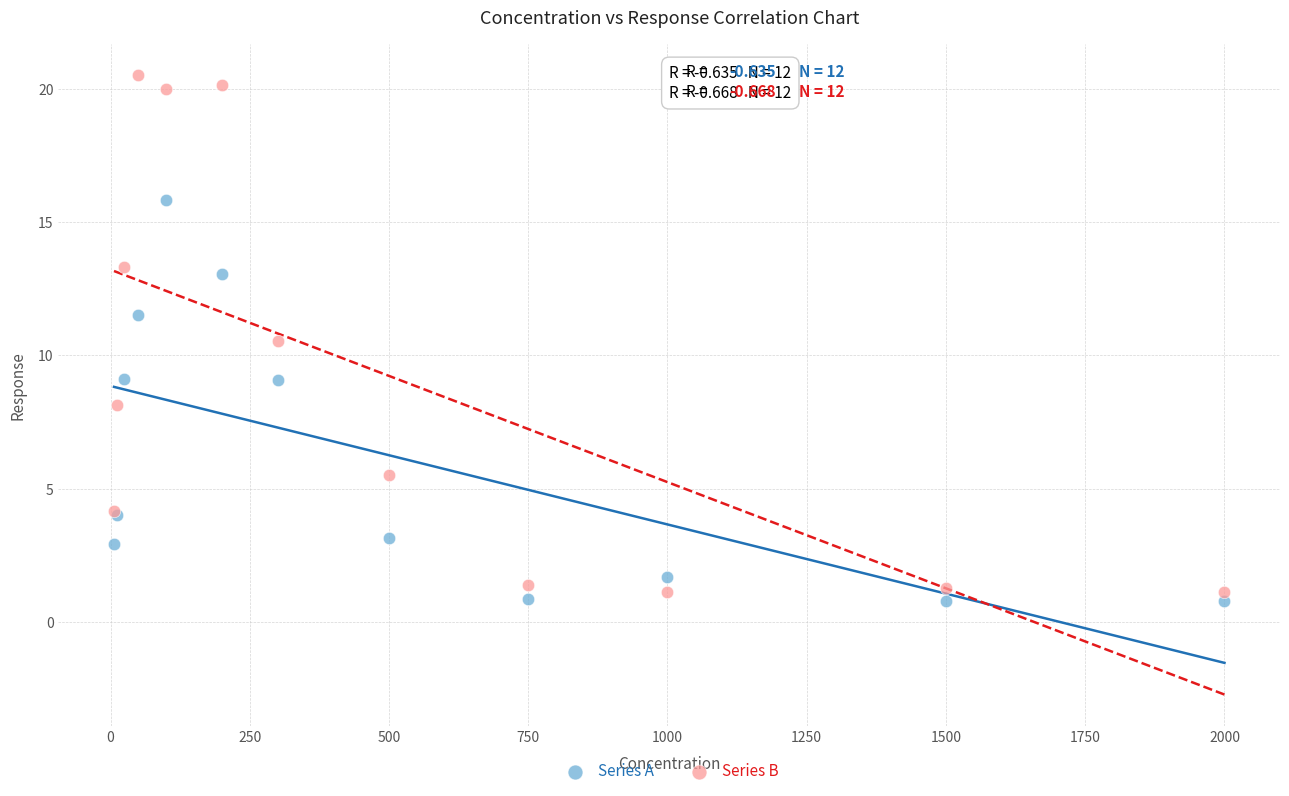

Which series has the widest spread of Y values?

Series B